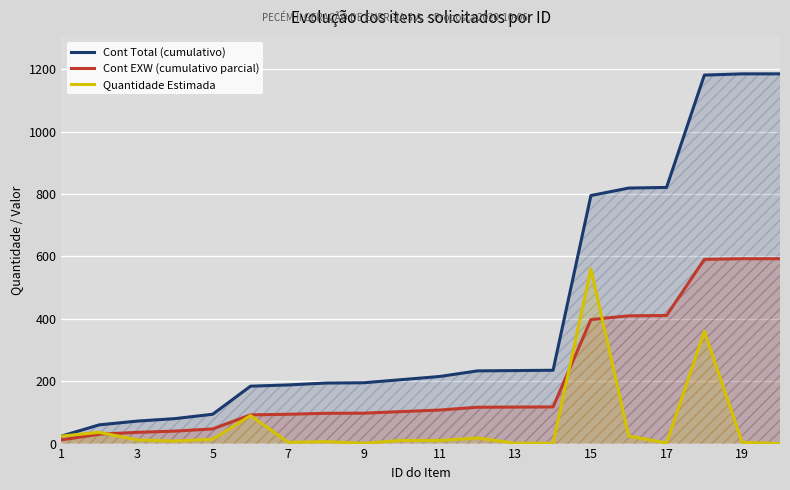

Which series has the largest total across all categories?

Cont Total (cumulativo)